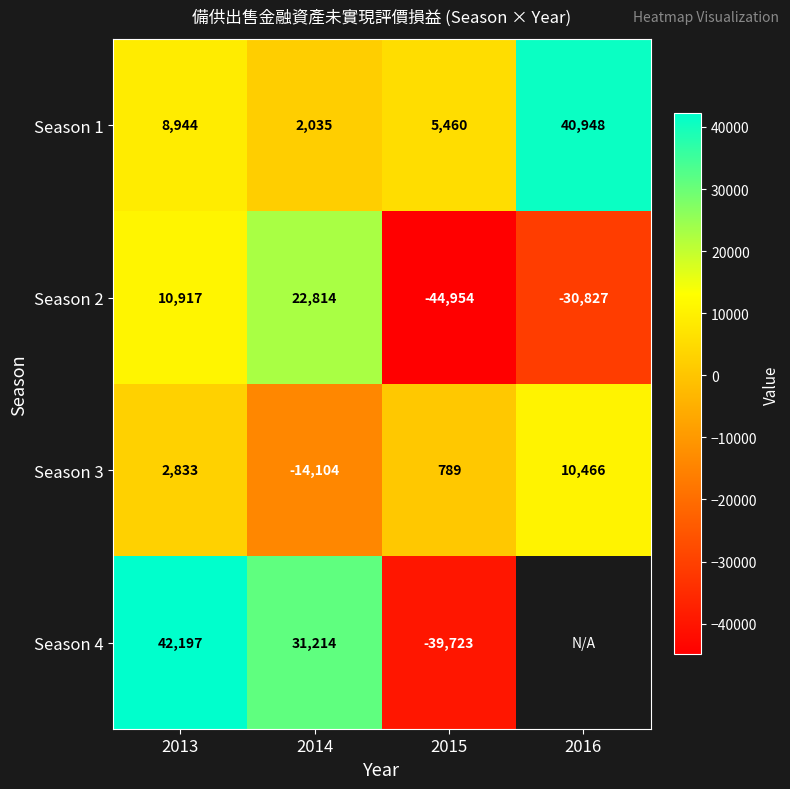

How many negative values does the Season 3 series have?

1